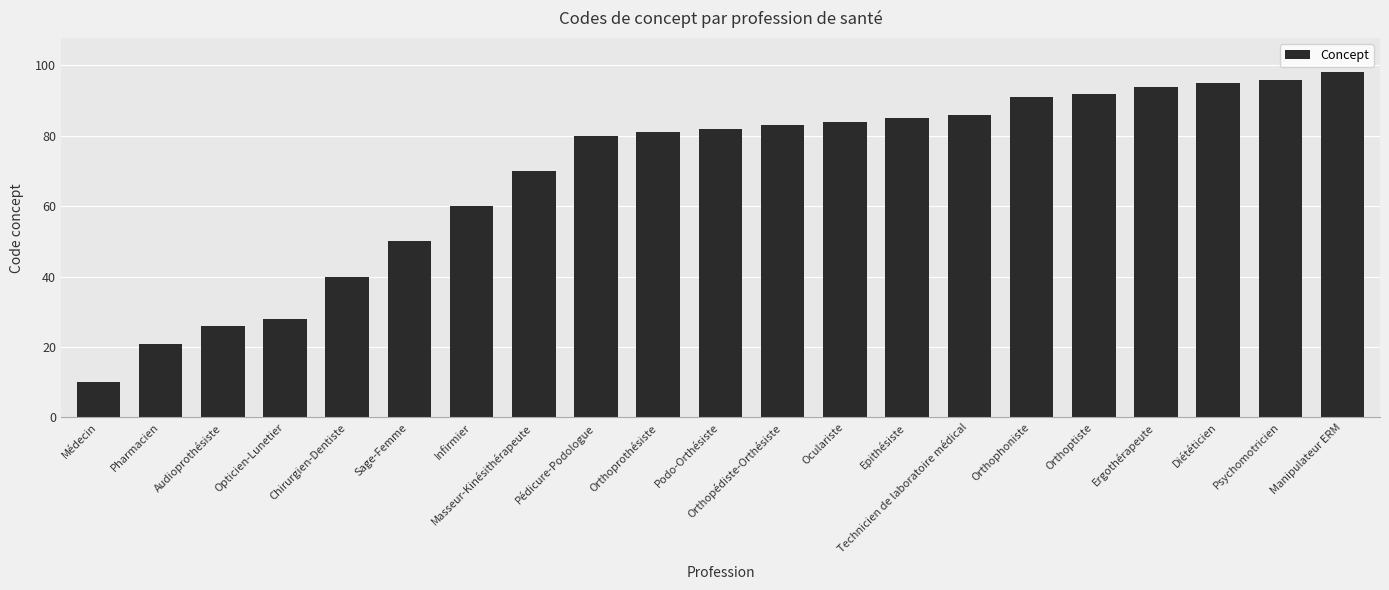

What is the label of the 19th bar from the right?

Audioprothésiste